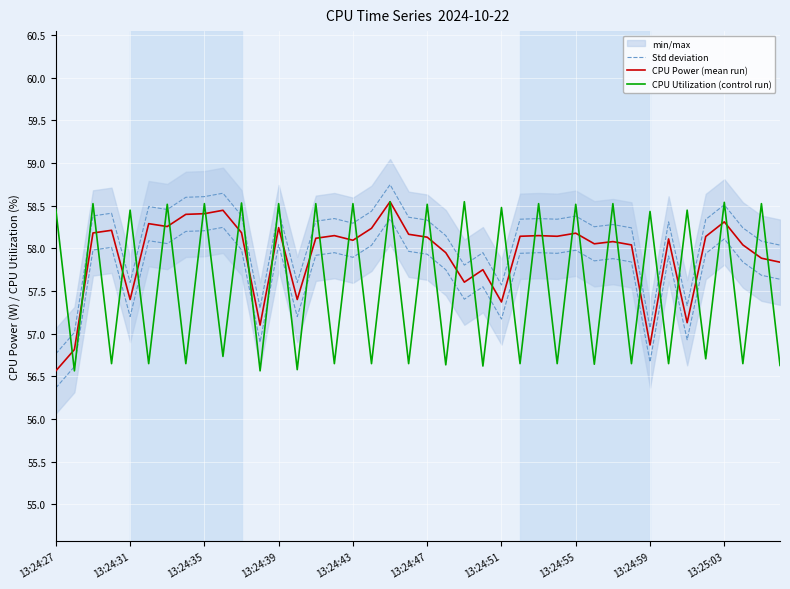

What is the sum of all CPU Power (mean run) values?

2317.1